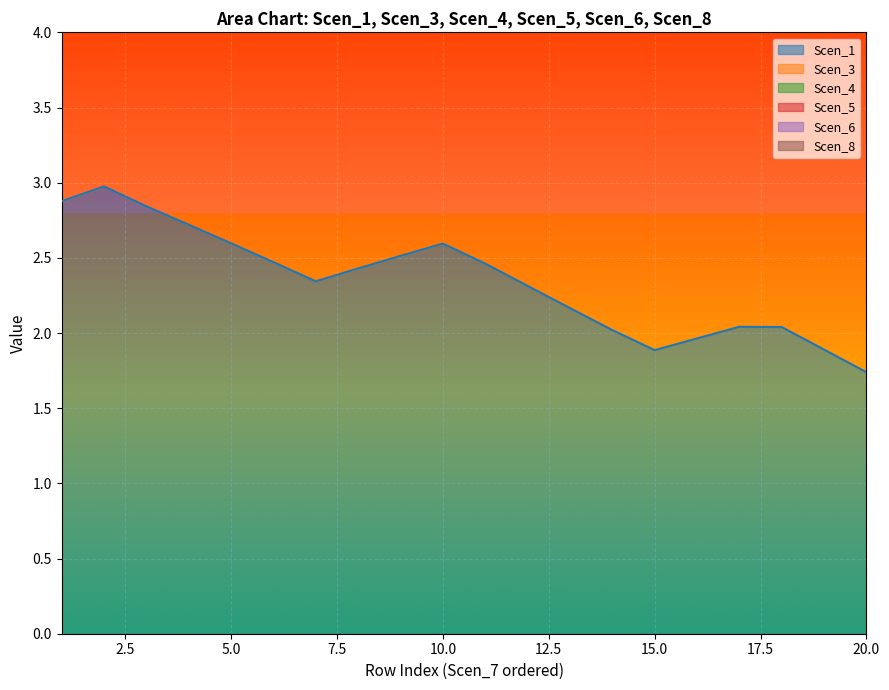

Which series has the widest spread of values?

Scen_5